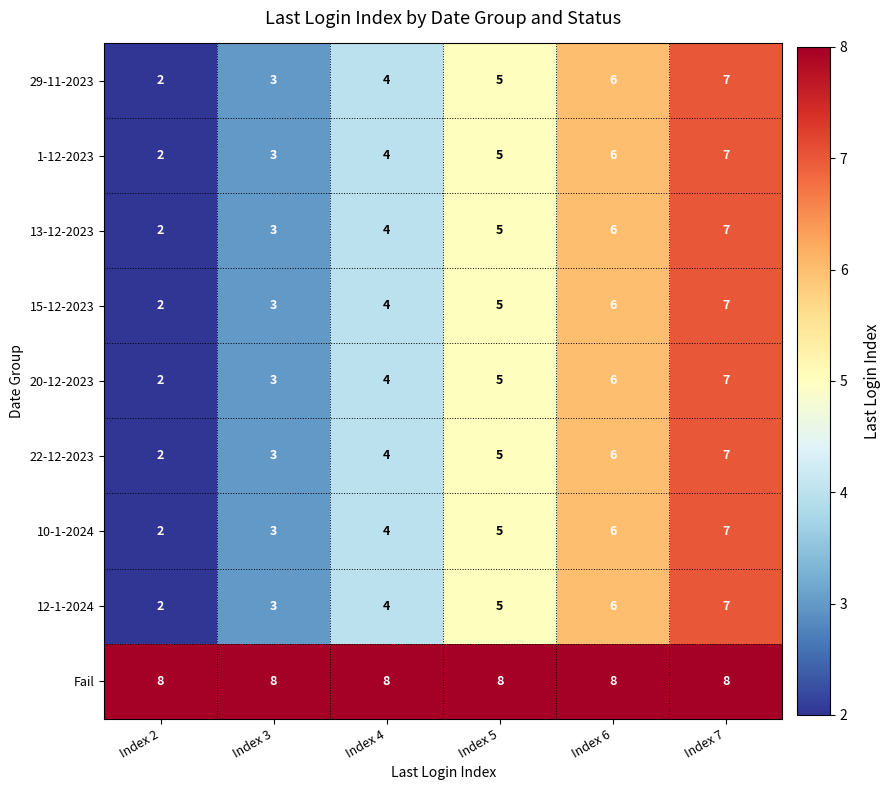

What is the sum of all 15-12-2023 values?

27